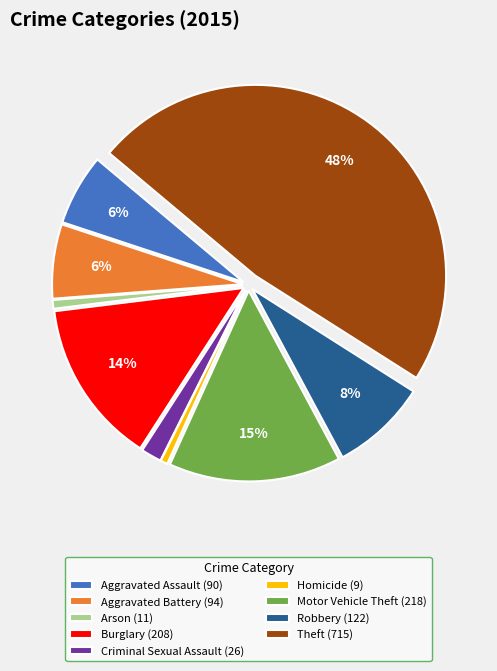

What percentage is the Aggravated Battery (94) slice, to the nearest percent?

6%